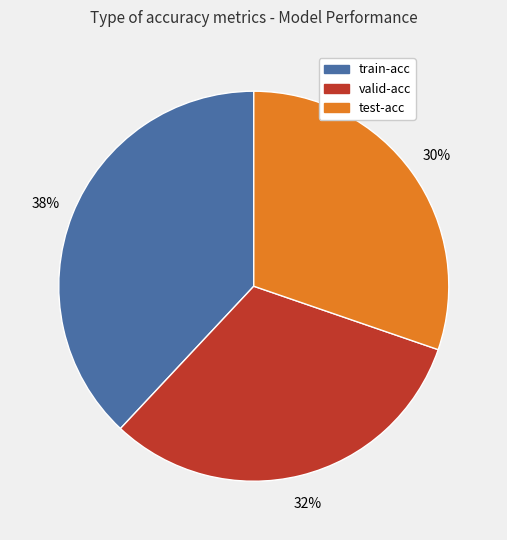

Rank the categories by value from highest to lowest.

train-acc, valid-acc, test-acc